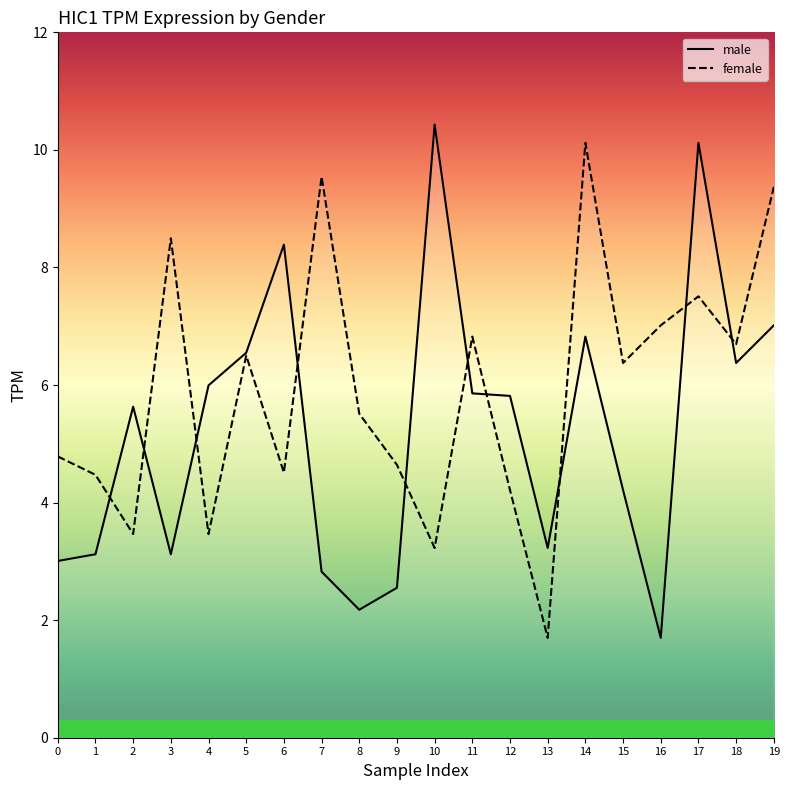

What is the value of the male point at the 13th from the left?

5.8